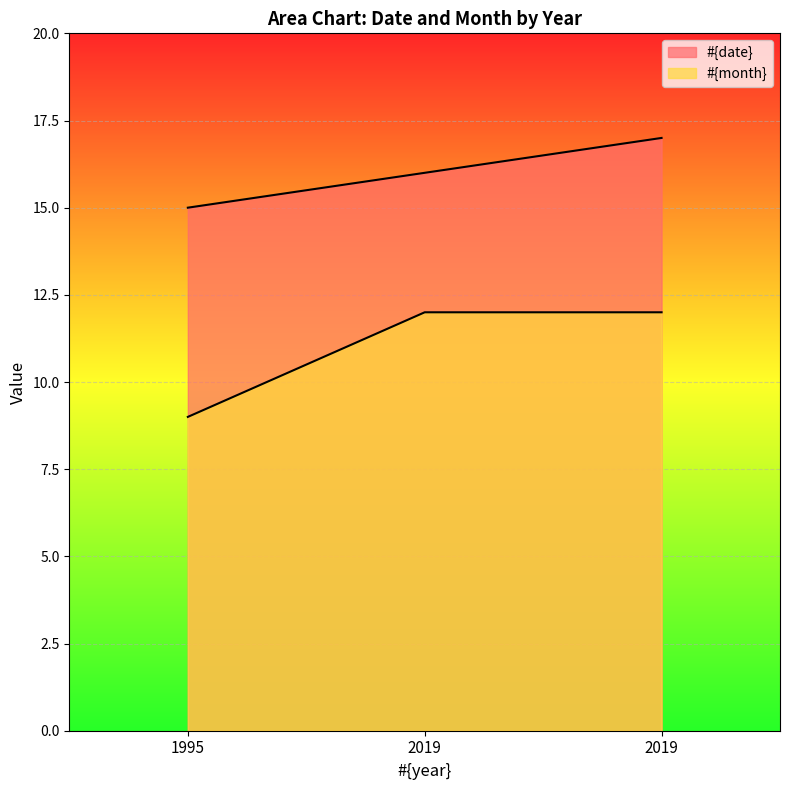

What is the greatest value displayed?

17